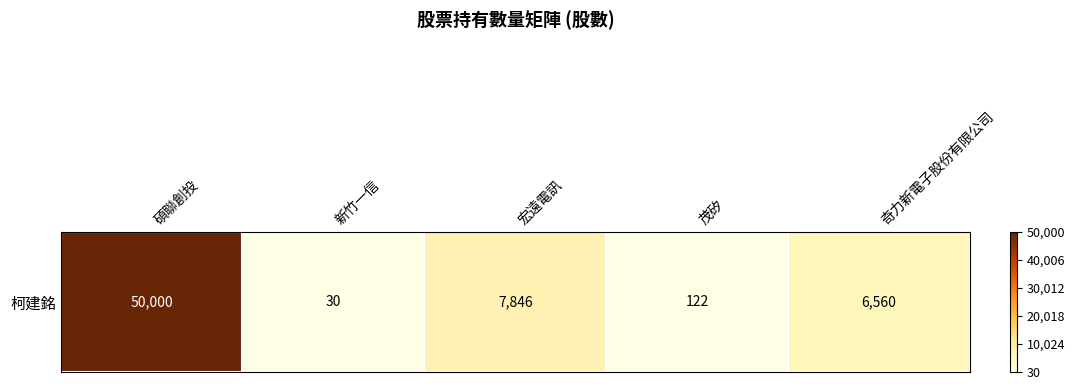

At which label is the value closest to 25015?

宏遠電訊